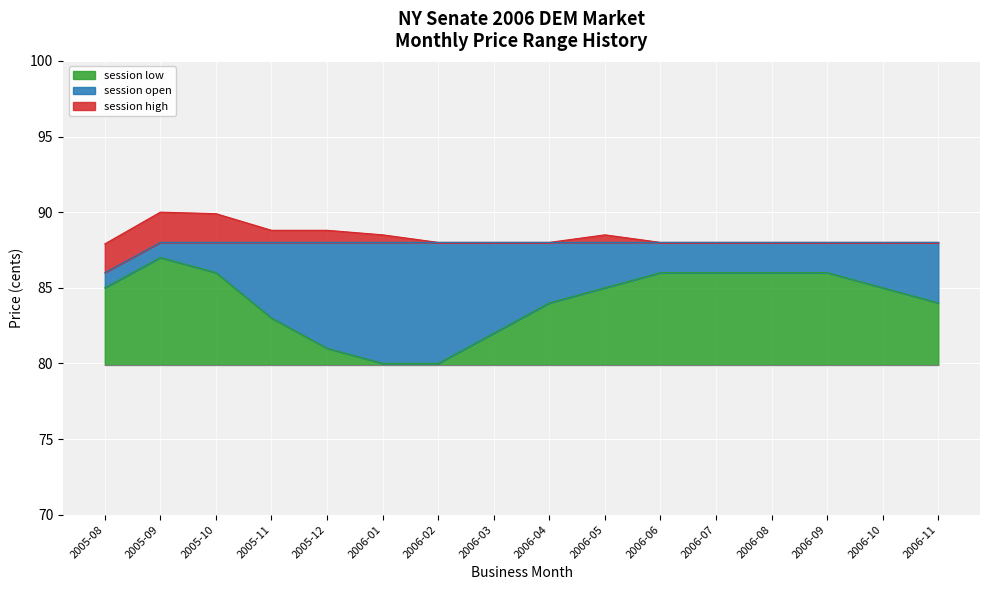

What is the total value across all series at 2006-11?

8.1